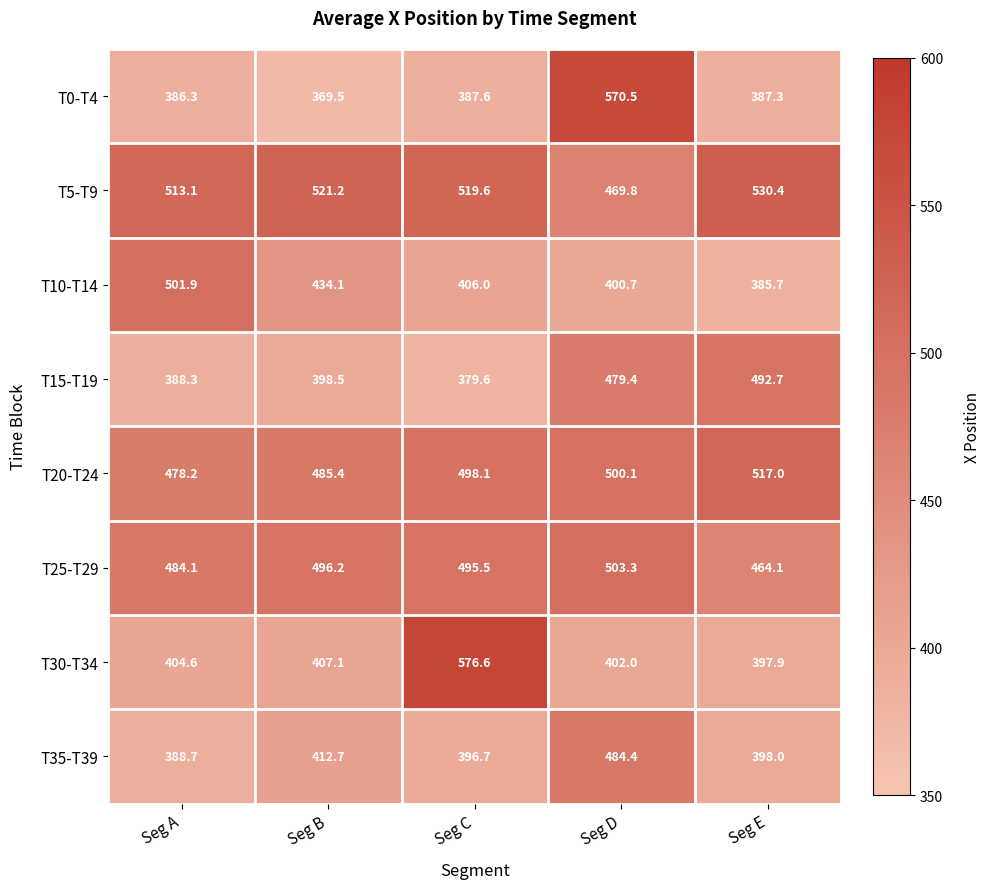

What is the difference between the highest and lowest values at Seg A?

126.8